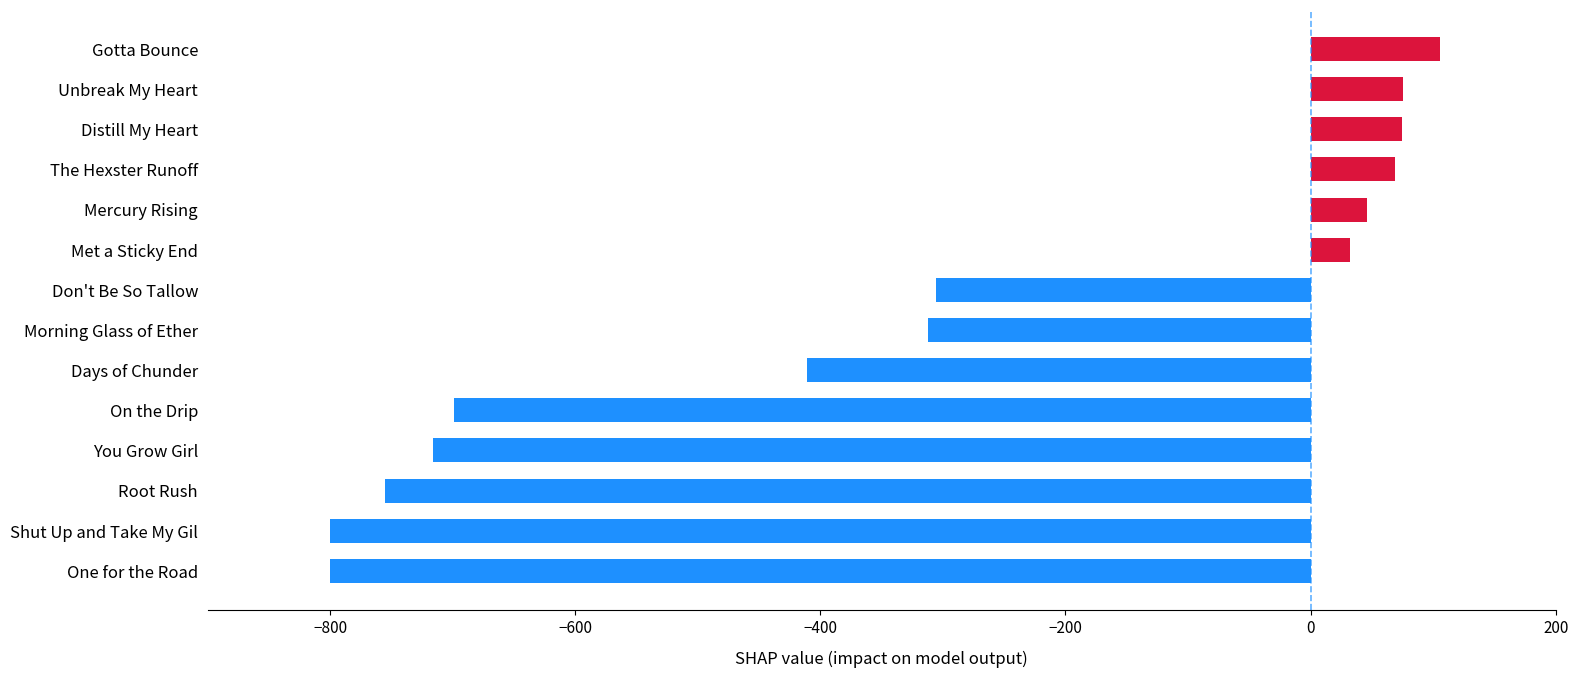

At which category does the chart reach its peak across all series?

Gotta Bounce